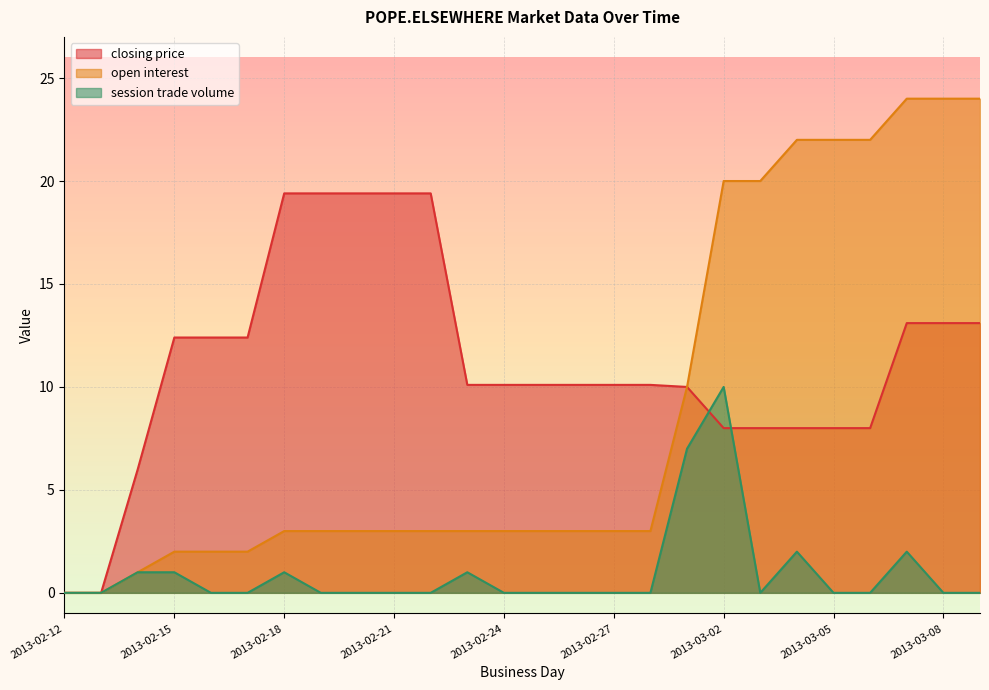

True or false: closing price has more than 0 points higher than both neighbors.

False